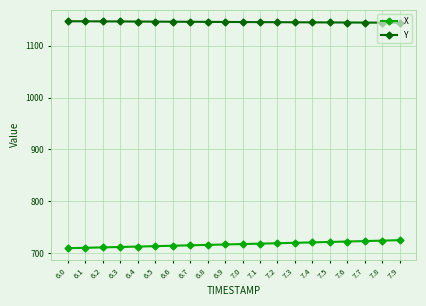

Which series has the largest total across all categories?

Y